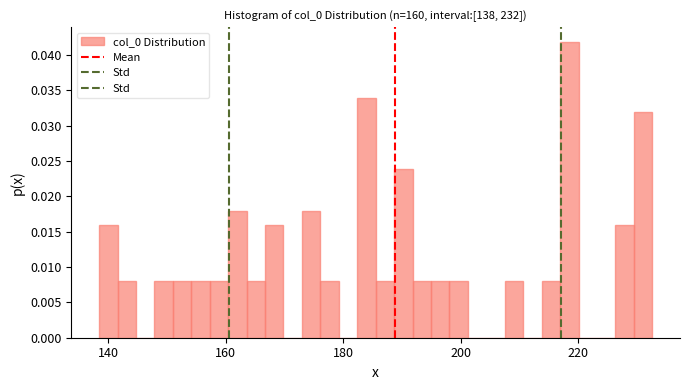

Around what value on the x-axis is the tallest bar? Give the approximate position of its centre, as read against the axis.

218